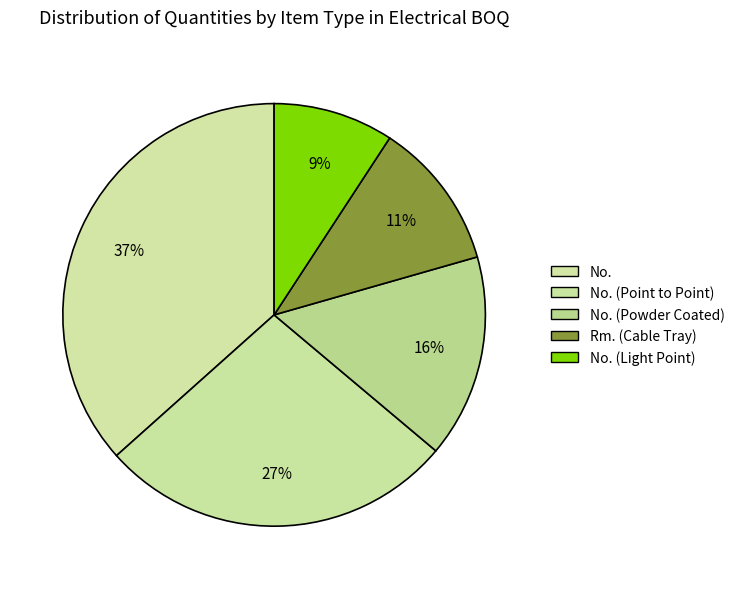

How many slices are in this pie chart?

5